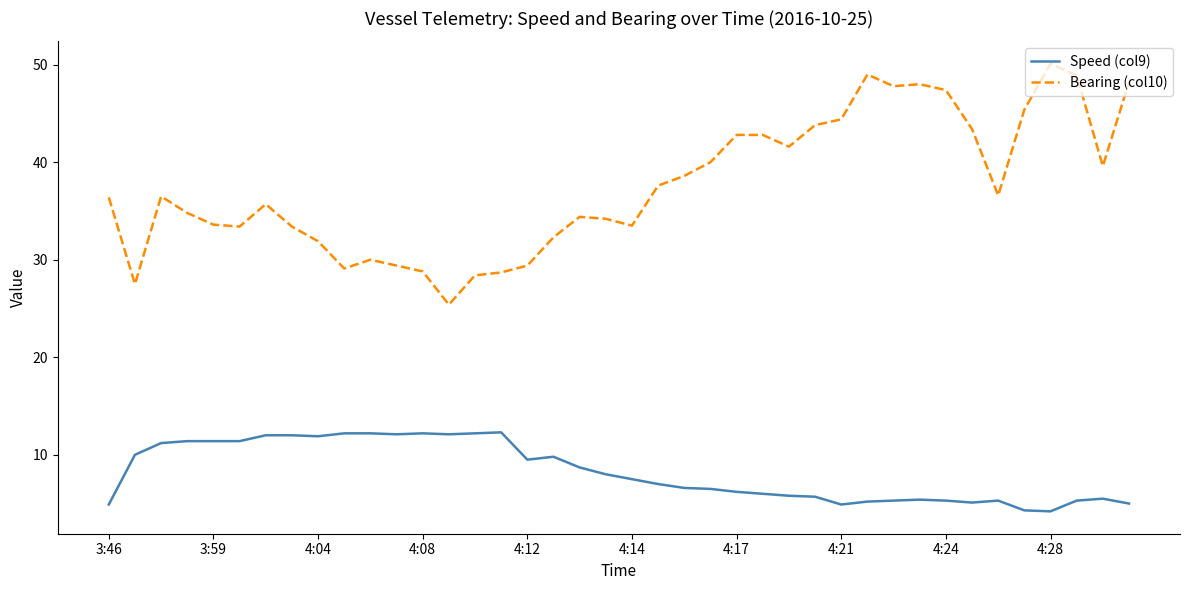

True or false: Speed (col9) and Bearing (col10) cross at least once.

False